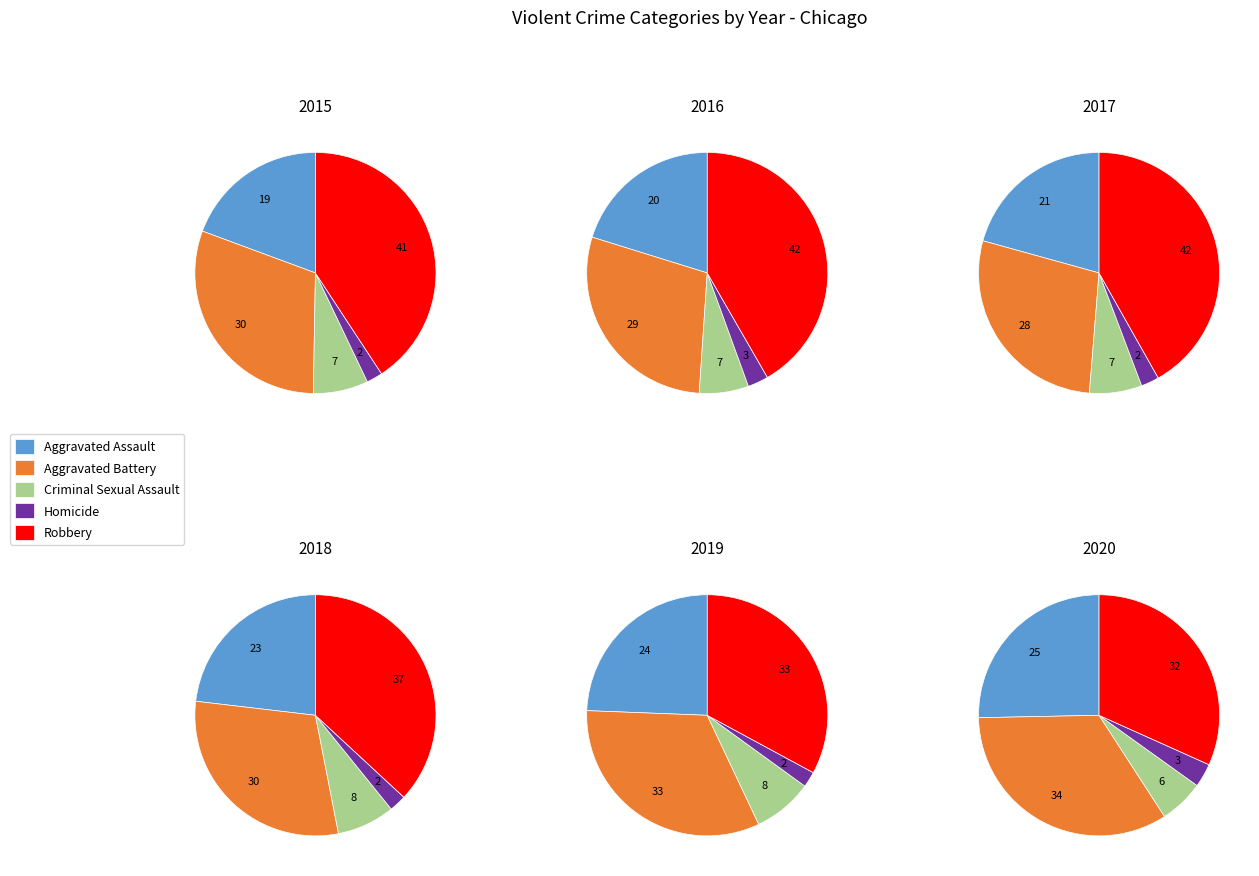

Which slice is the smallest?

Homicide